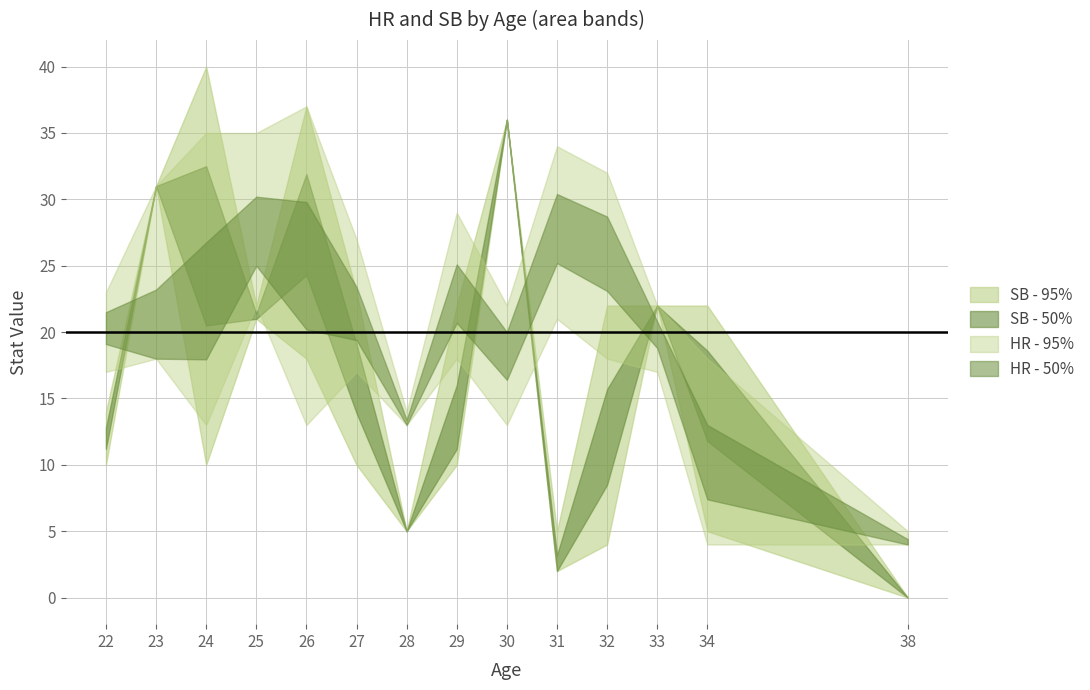

At which label does SB_upper first exceed 22?

23